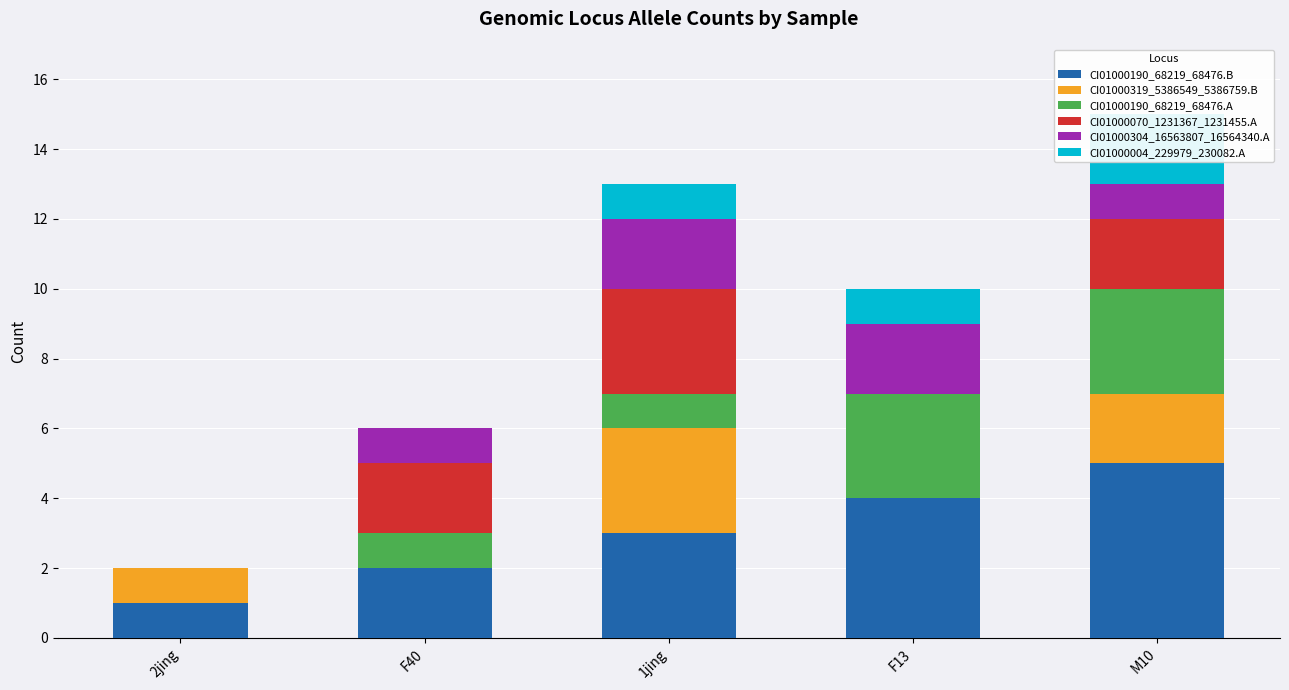

Which series has the largest total across all categories?

CI01000190_68219_68476.B